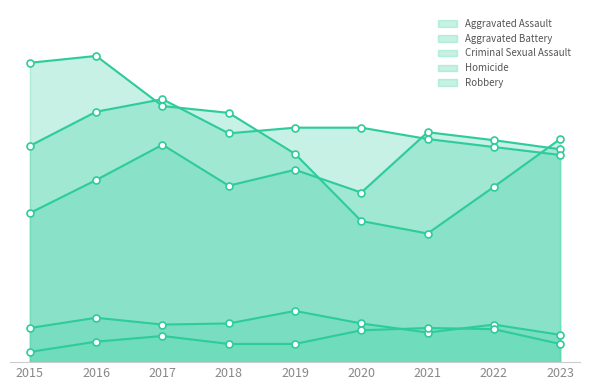

What is the maximum value shown in the chart?

269